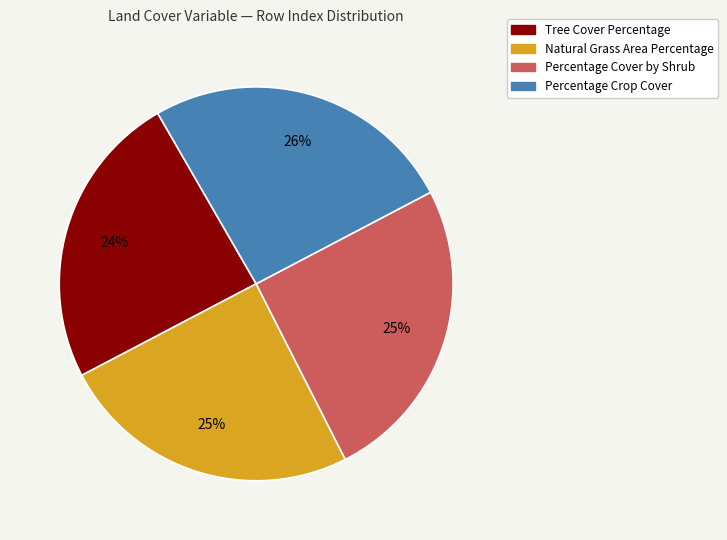

Does any single category account for the majority?

No